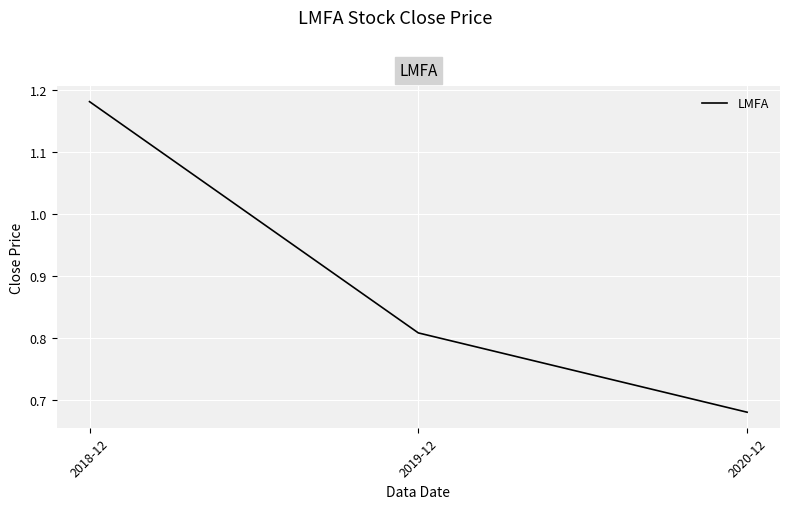

The chart shows a value of 0.2 at 2019-12. True or false?

False